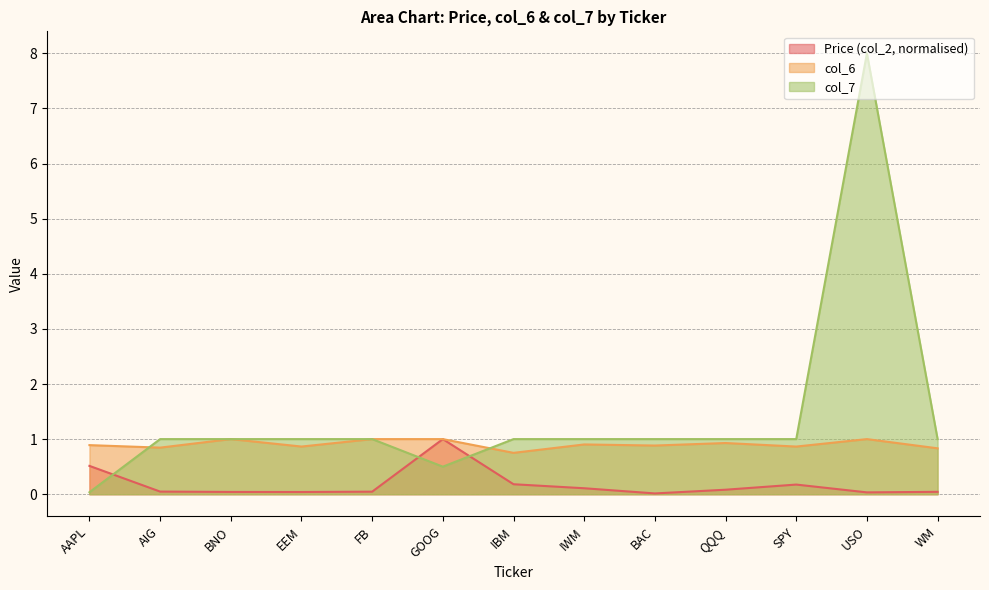

What is the label of the 12th point from the right?

AIG